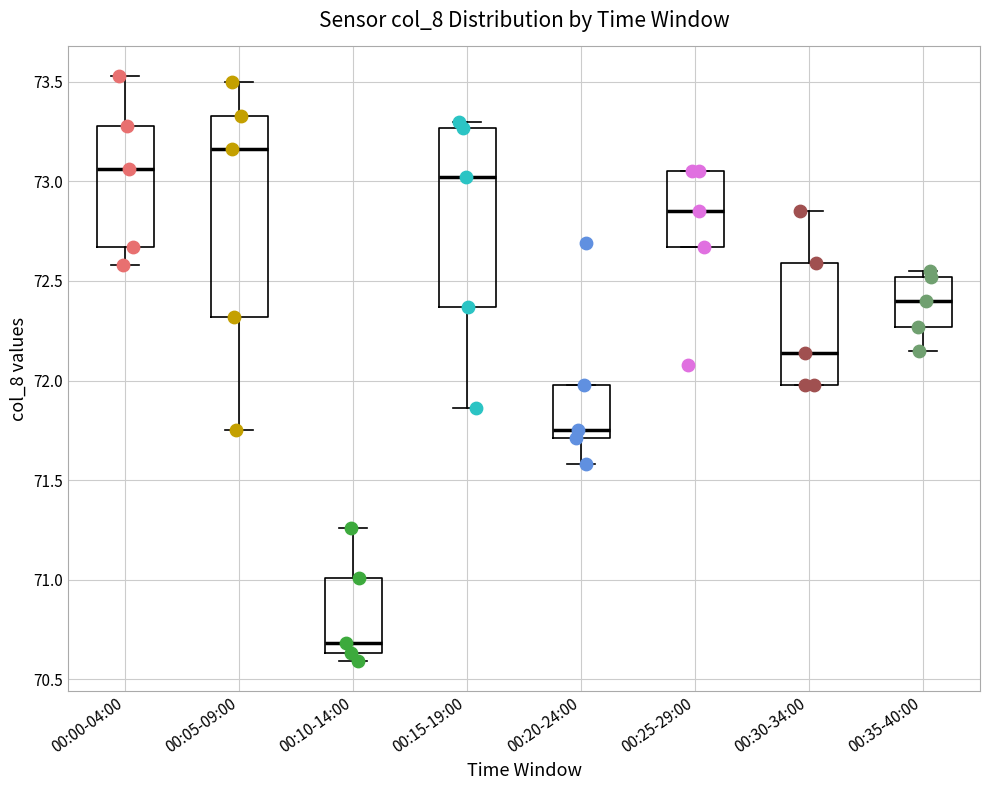

Where is the upper edge of the box for 00:35-40:00 on the y-axis? The values are not printed on the chart, so give them approximately, as read against the axis.

72.50